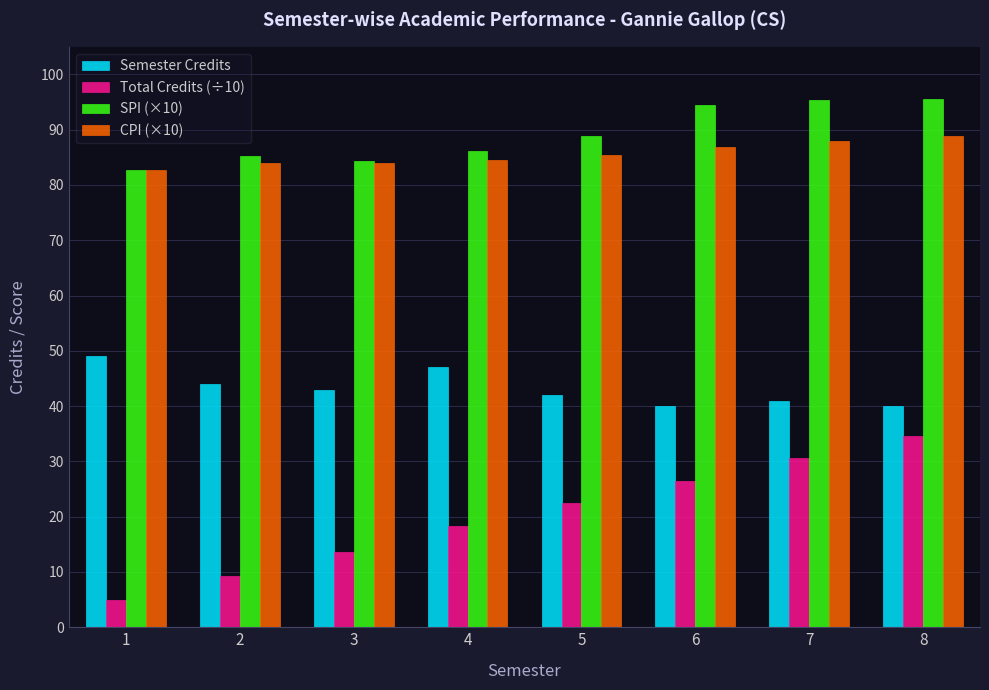

What is the difference between the second highest and second lowest values in the SPI (×10) series?

11.0